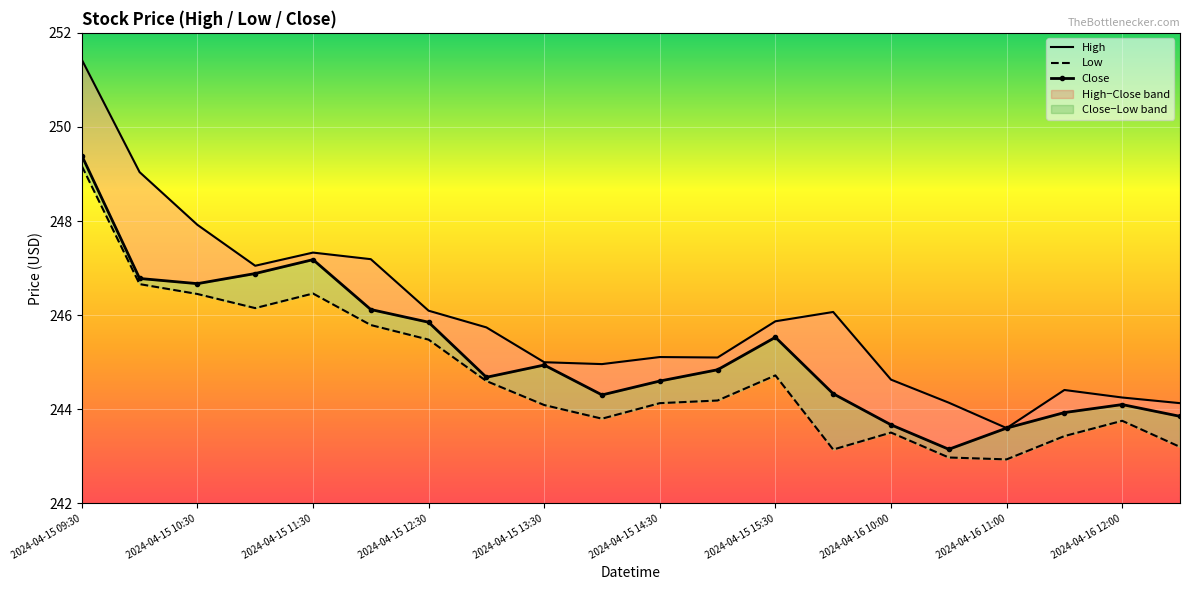

True or false: Close and High cross at least once.

False